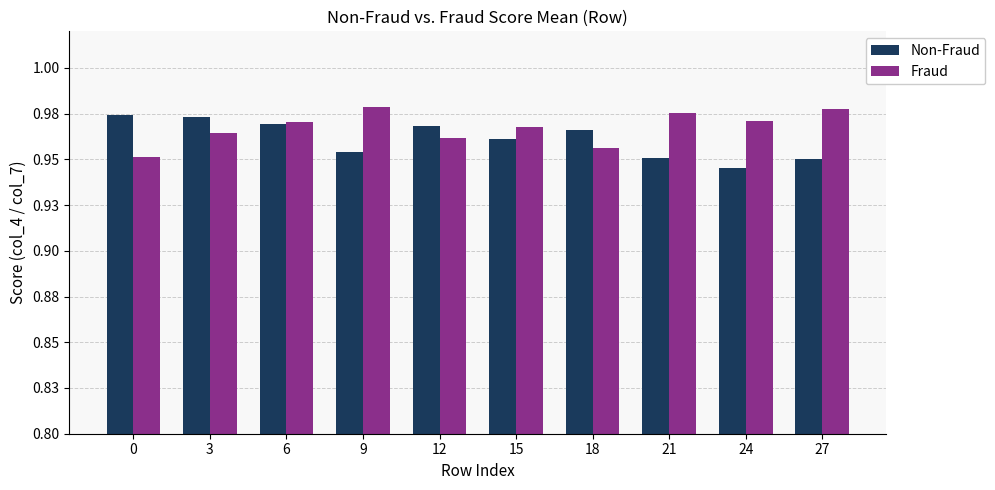

Which series has the largest range (max minus min)?

Non-Fraud